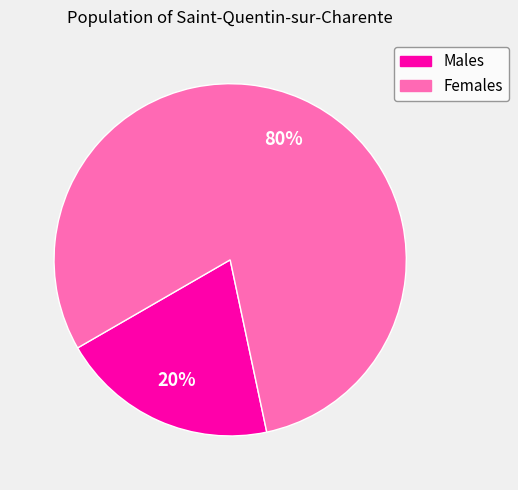

Is Males the majority of the pie?

No